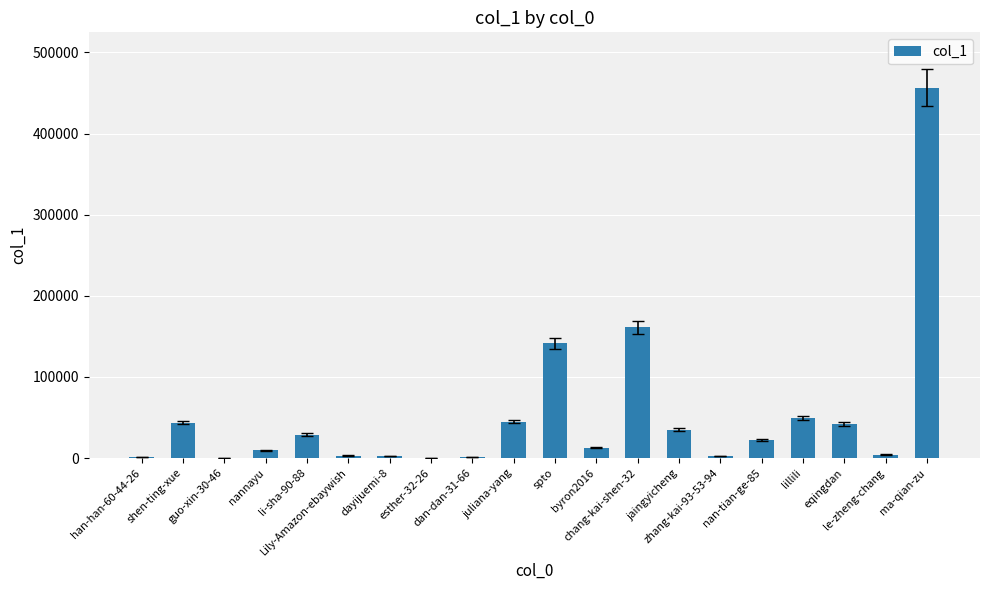

What is the average value?

52999